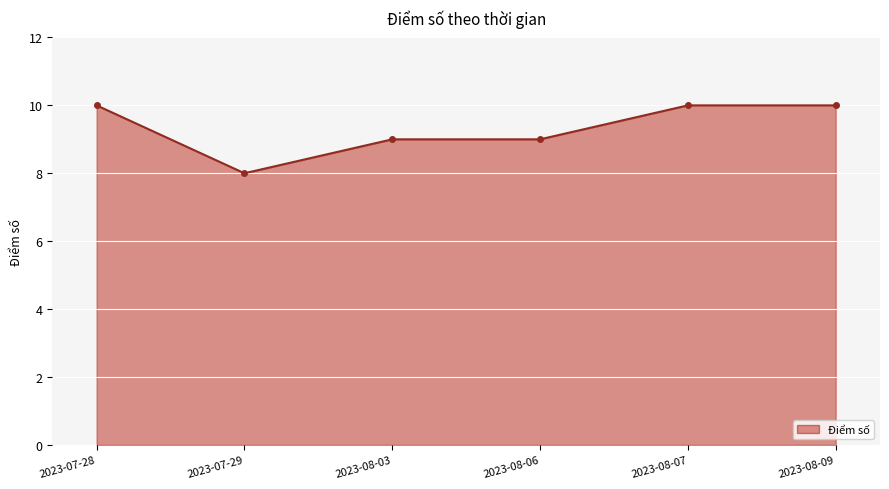

What is the sum of all values?

56